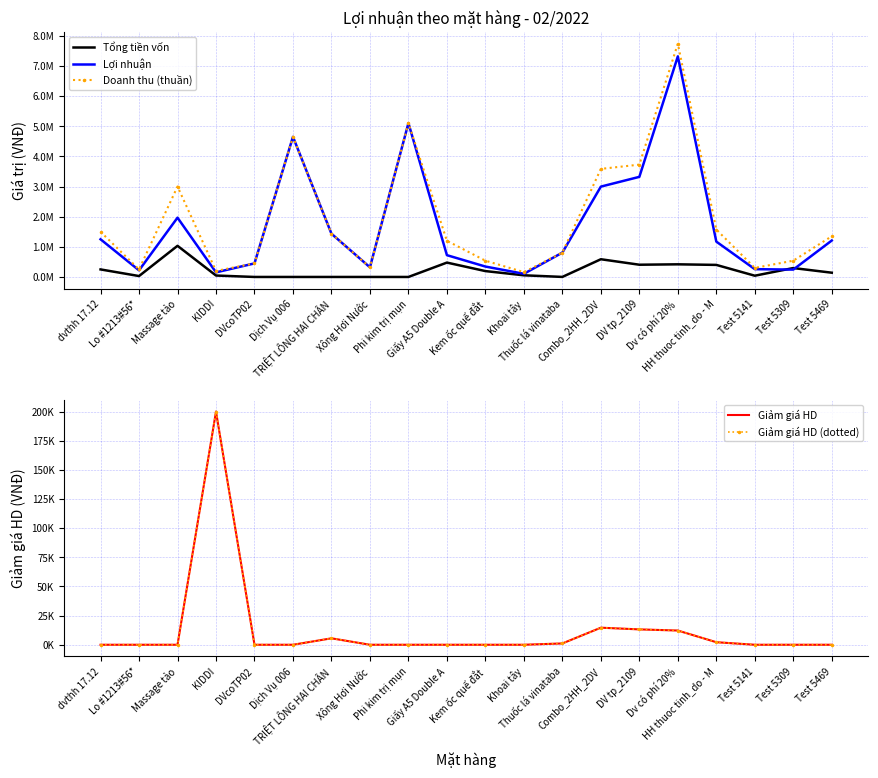

Reading right to left, extract all data points from this chart.

Tổng tiền vốn: 141069.8	295674.0	41350.0	400000.0	419307.4	405947.1	587822.6	1419.4	54813.7	194817.1	476789.7	0.0	0.0	0.0	0.0	0.0	47540.2	1033155.9	30000.0	250000.0
Lợi nhuận: 1208930.2	244326.0	258650.0	1172814.4	7318497.5	3320882.1	2997543.2	807456.6	105186.3	345182.9	723210.3	5104000.0	320000.0	1434482.8	4650000.0	450000.0	152459.8	1966844.1	220000.0	1250000.0
Doanh thu (thuần): 1350000.0	540000.0	300000.0	1572814.4	7737804.9	3726829.3	3585365.9	808876.0	160000.0	540000.0	1200000.0	5104000.0	320000.0	1434482.8	4650000.0	450000.0	200000.0	3000000.0	250000.0	1500000.0
Giảm giá HD: 0.0	0.0	0.0	2185.6	12195.1	13170.7	14634.1	1124.0	0.0	0.0	0.0	0.0	0.0	5517.2	0.0	0.0	200000.0	0.0	0.0	0.0
Giảm giá HD (dotted): 0.0	0.0	0.0	2185.6	12195.1	13170.7	14634.1	1124.0	0.0	0.0	0.0	0.0	0.0	5517.2	0.0	0.0	200000.0	0.0	0.0	0.0